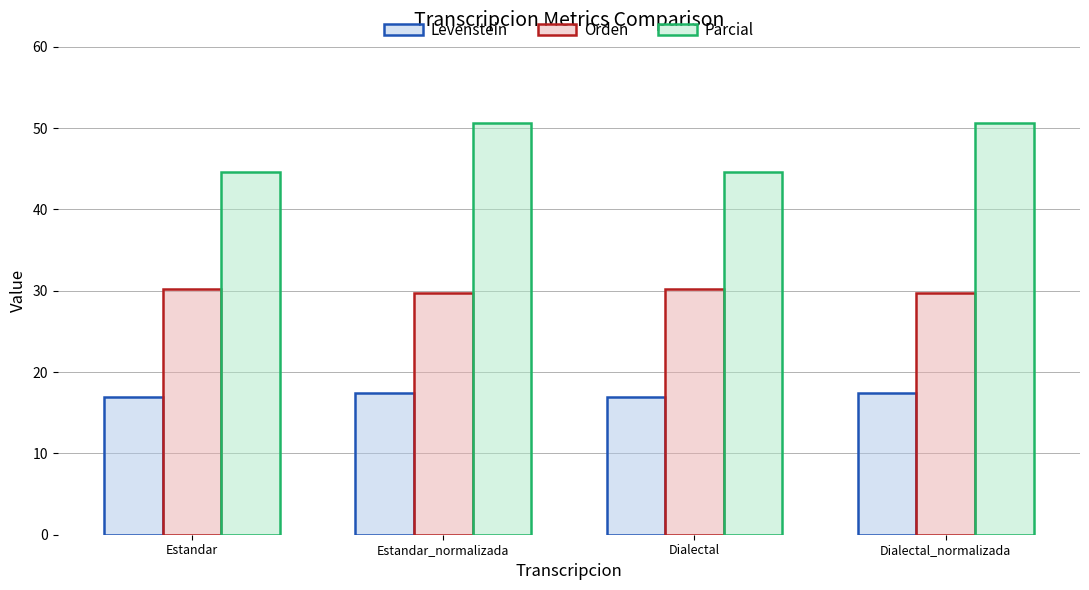

Where does the Orden series first go above 30?

Estandar